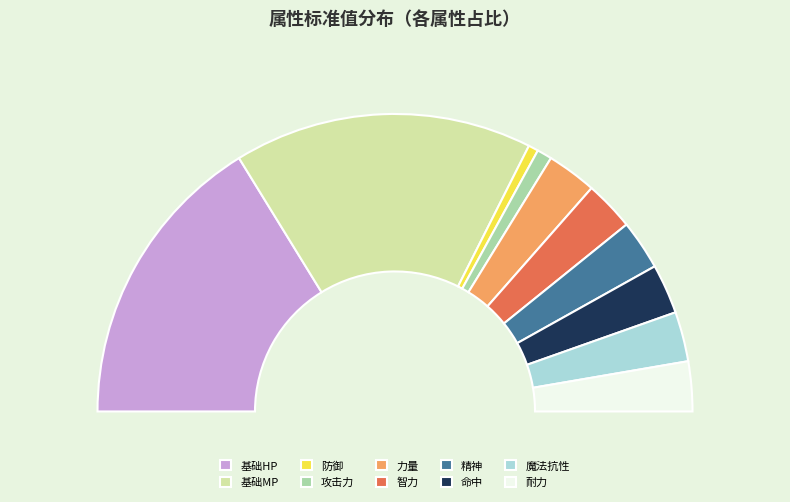

The 魔法抗性 slice represents 1% of the pie. True or false?

False